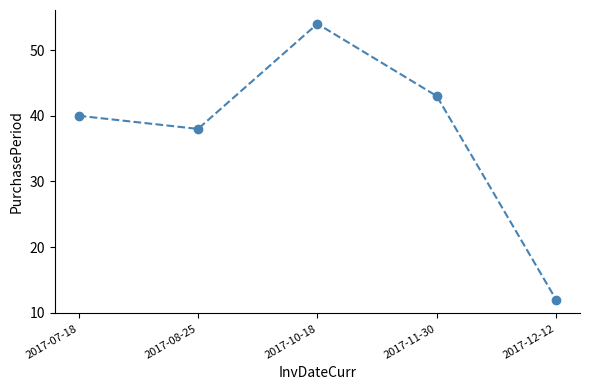

How many points are higher than both their immediate neighbors (excluding endpoints)?

1